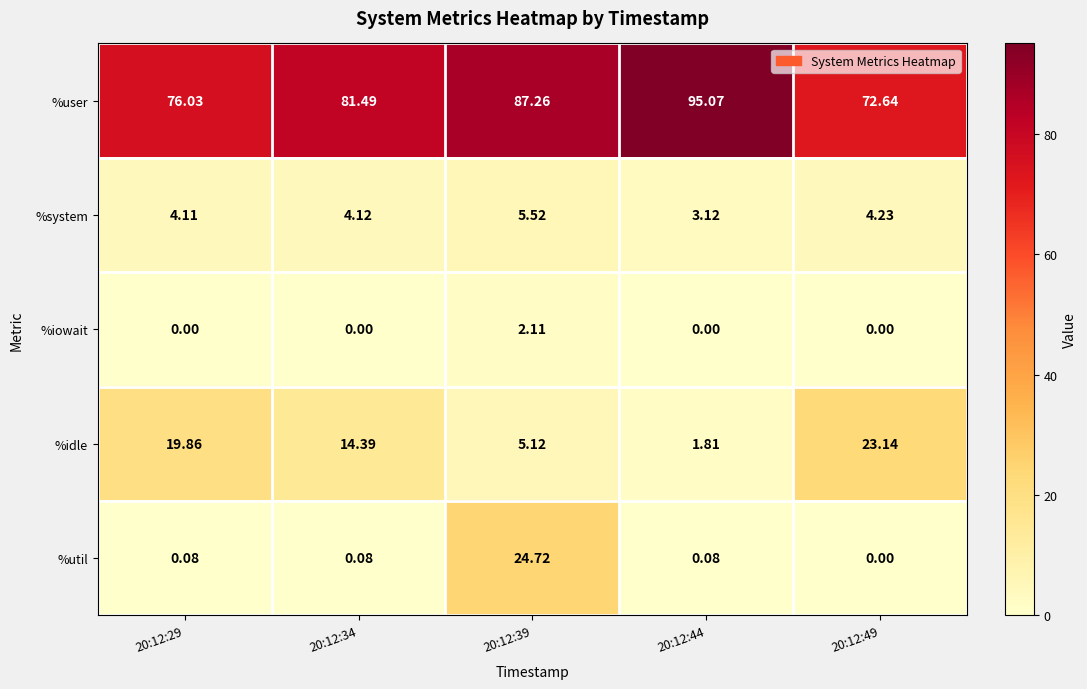

What is the total value across all series at 20:12:34?

100.1